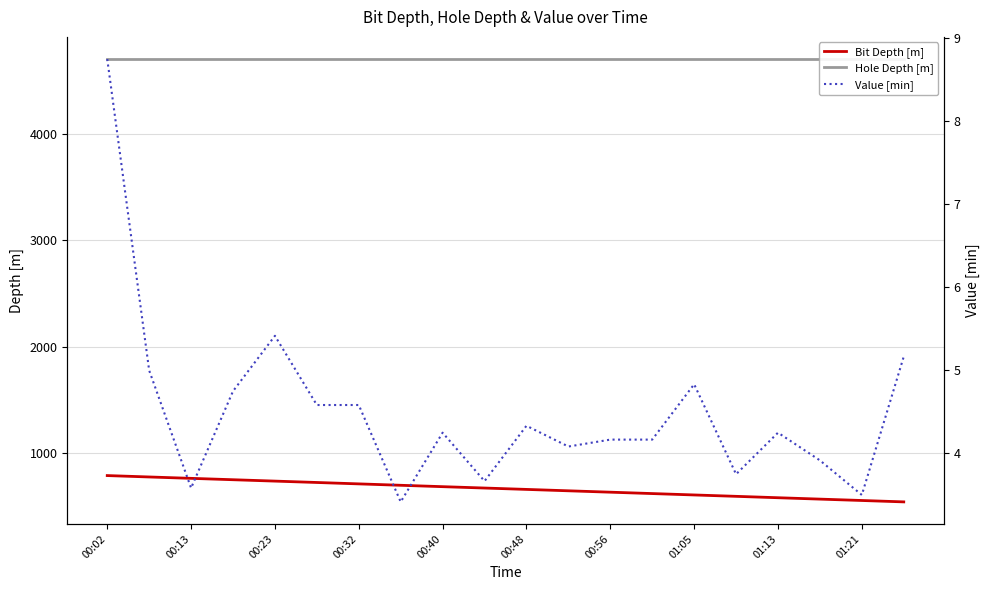

Reading left to right, what are all the values shown in this chart?

Bit Depth [m]: 786.0	772.9	759.9	746.9	733.9	721.0	707.8	694.6	681.6	668.8	655.9	642.7	629.7	616.7	603.7	590.7	577.6	564.5	551.5	538.5
Hole Depth [m]: 4704.7	4704.7	4704.7	4704.7	4704.7	4704.7	4704.7	4704.7	4704.7	4704.7	4704.7	4704.7	4704.7	4704.7	4704.7	4704.7	4704.7	4704.7	4704.7	4704.7
Value [min]: 8.8	5.0	3.6	4.8	5.4	4.6	4.6	3.4	4.2	3.7	4.3	4.1	4.2	4.2	4.8	3.8	4.2	3.9	3.5	5.2